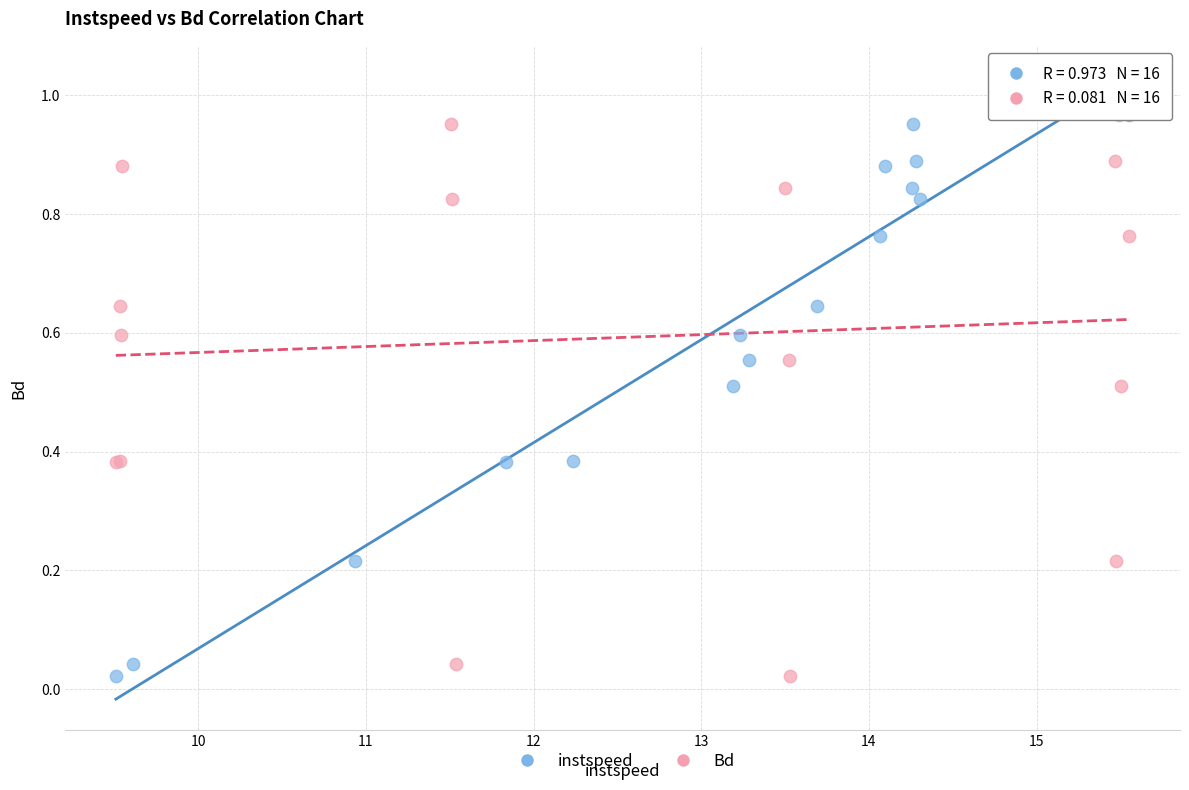

What are all the series names shown in the legend?

instspeed, Bd